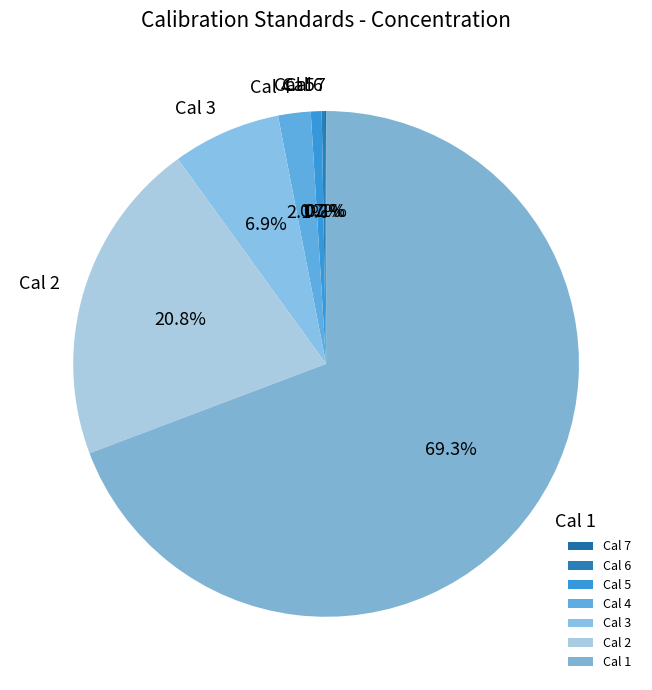

To the nearest percent, what is the average slice percentage?

14%